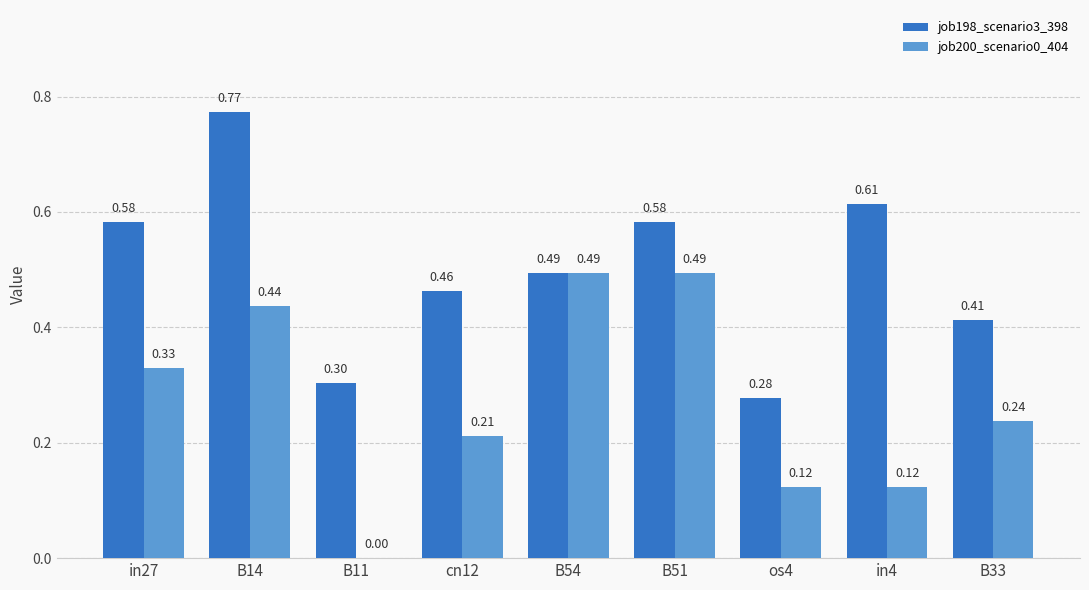

At which category is the sum across all series the highest?

B14